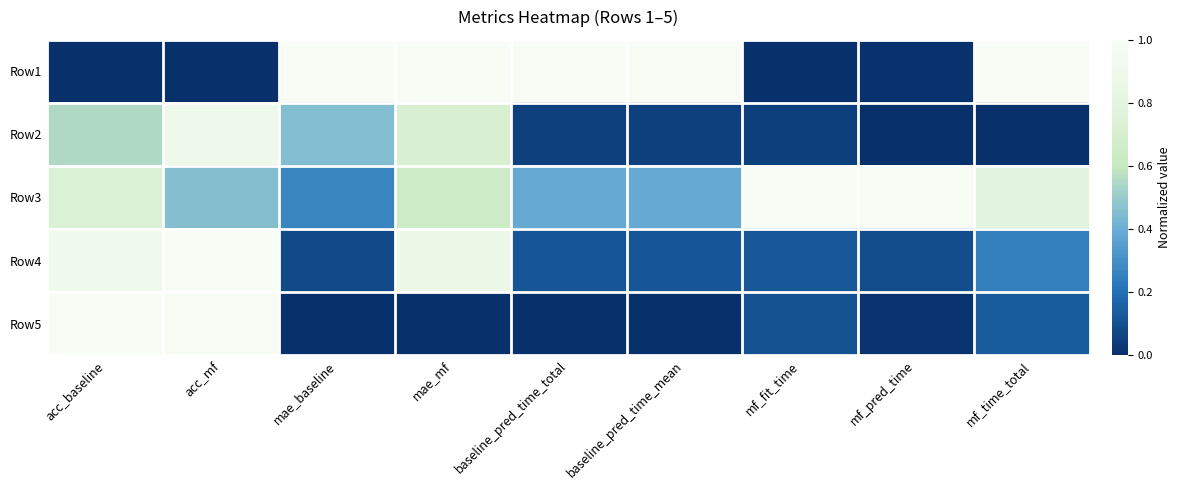

List the series in order of their peak value, lowest first.

Row2, Row1, Row3, Row4, Row5